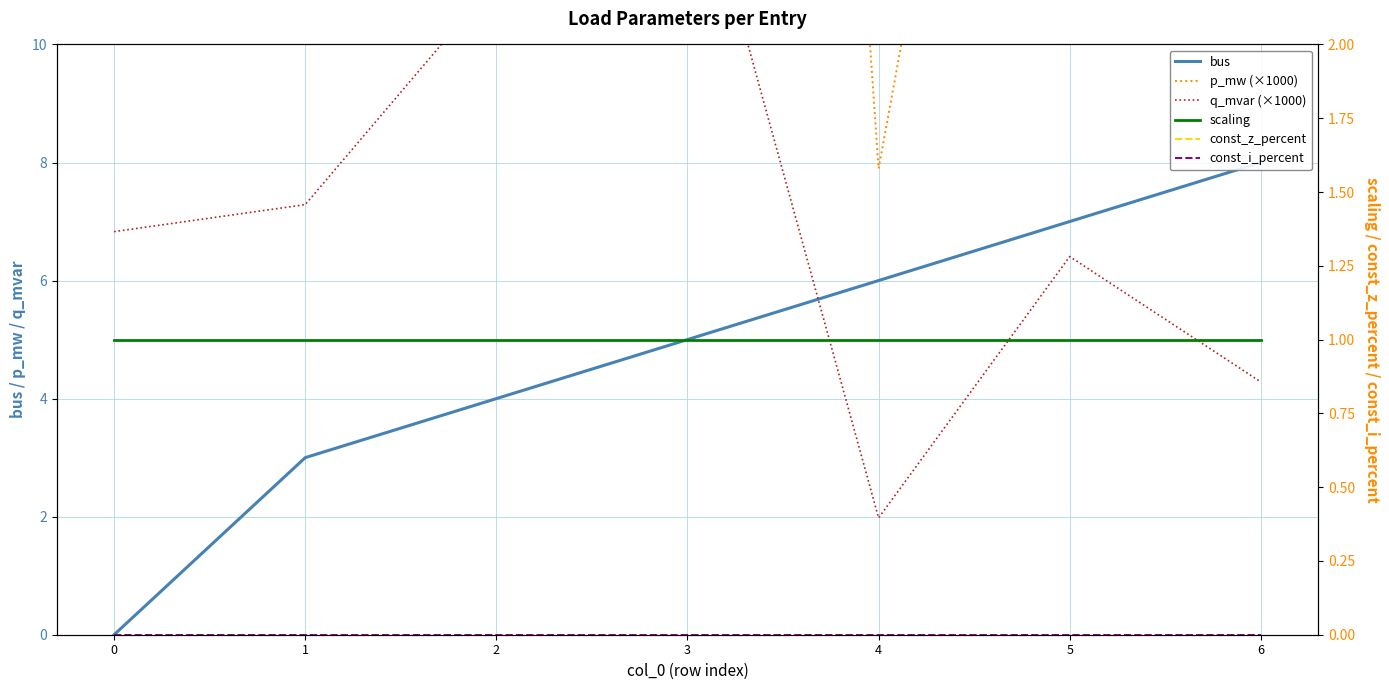

What is the approximate value of p_mw (×1000) at 3?

54.7